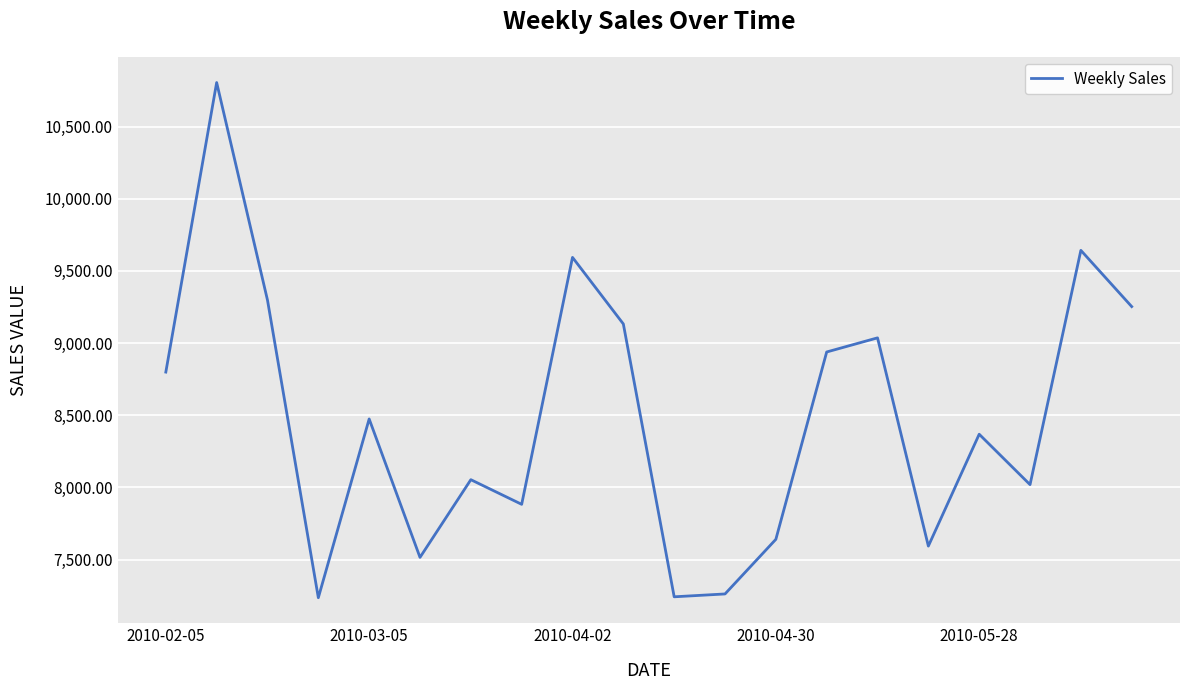

What is the minimum value shown in the chart?

7235.8